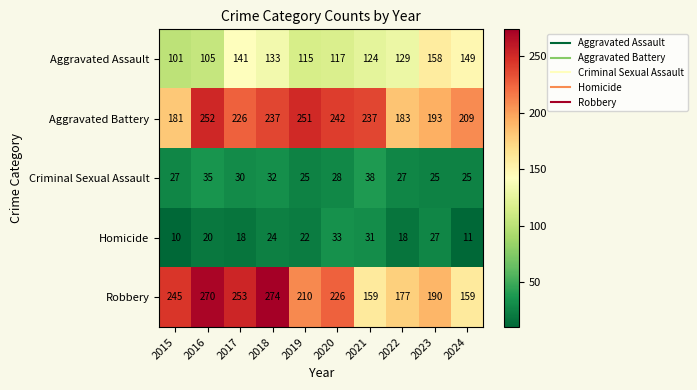

Which label corresponds to the largest value in the chart?

2018